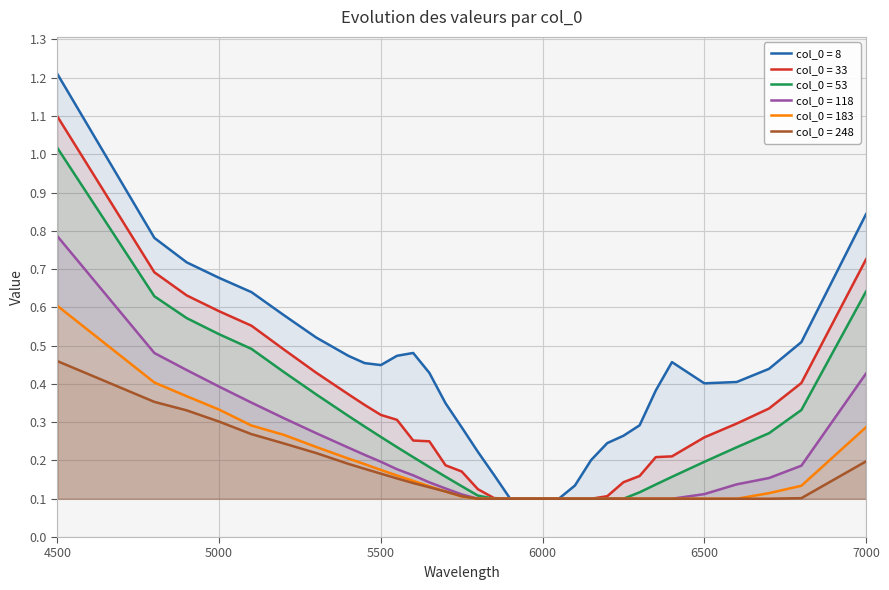

What is the sum of all 53 values?

8.9